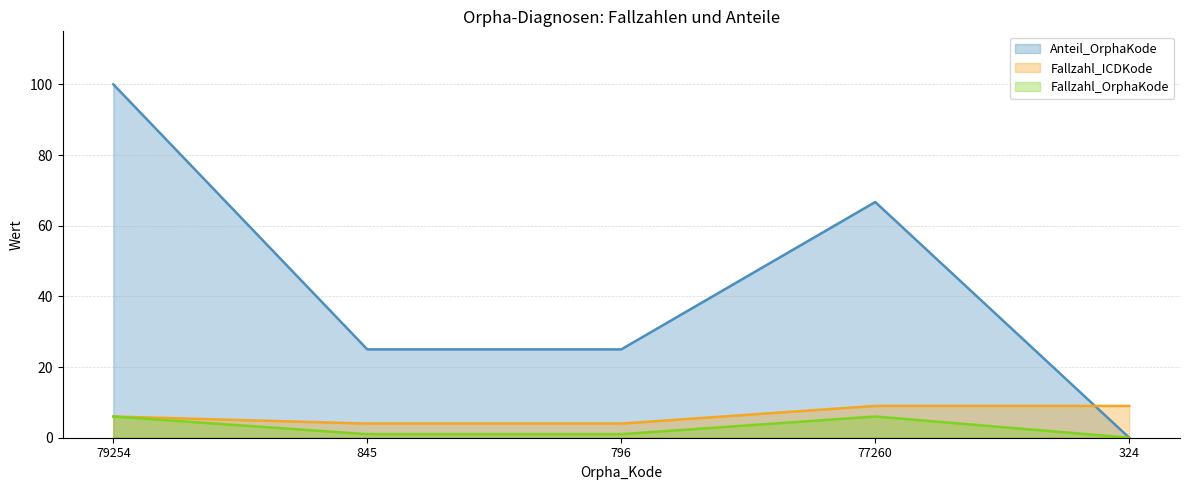

True or false: Anteil_OrphaKode has a value of -45.0 at 324.

False